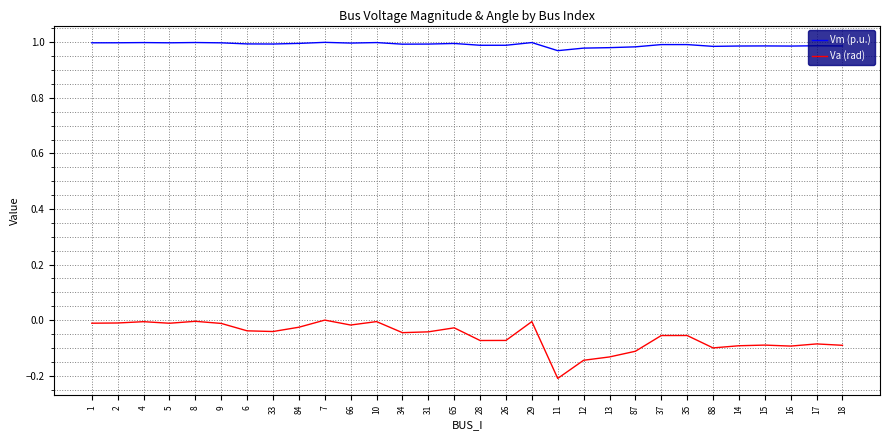

At which category does the chart reach its minimum across all series?

11